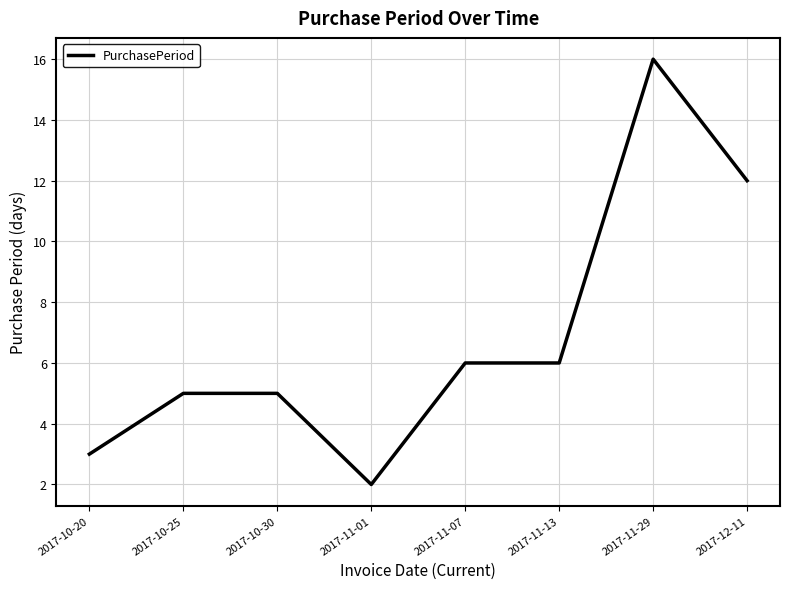

What is the difference between the maximum and minimum values?

14